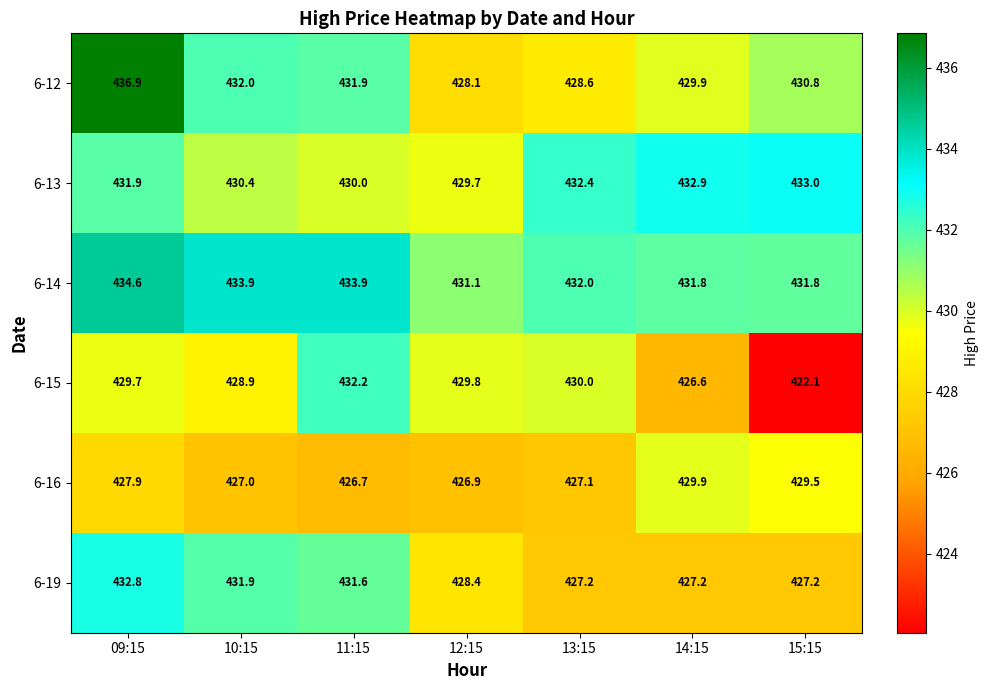

What is the maximum value shown in the chart?

436.9